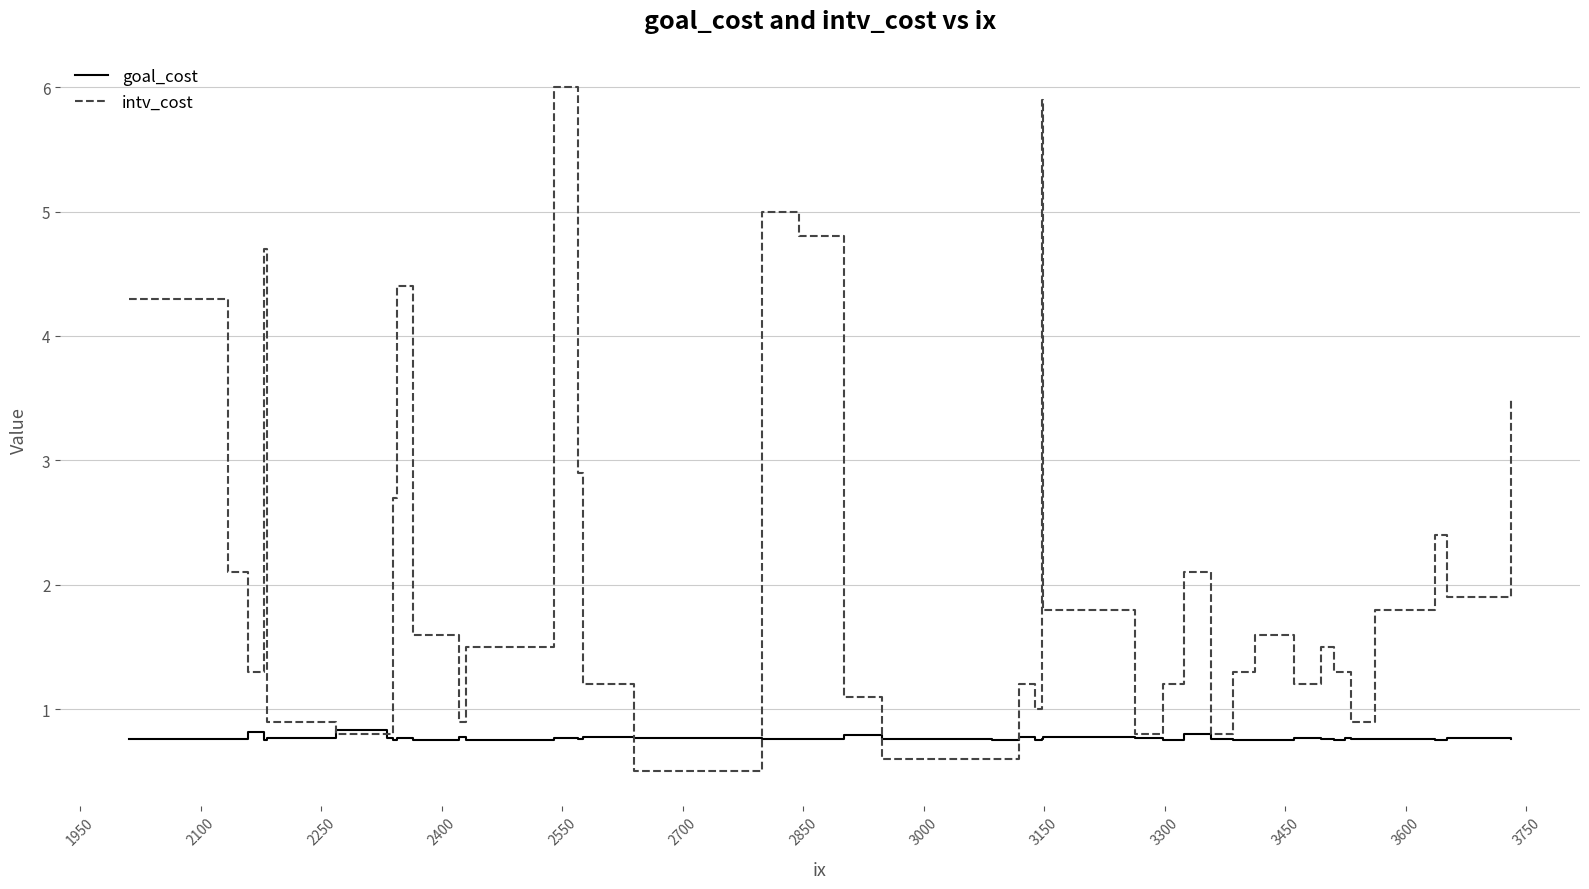

What is the highest value of the goal_cost series?

0.8